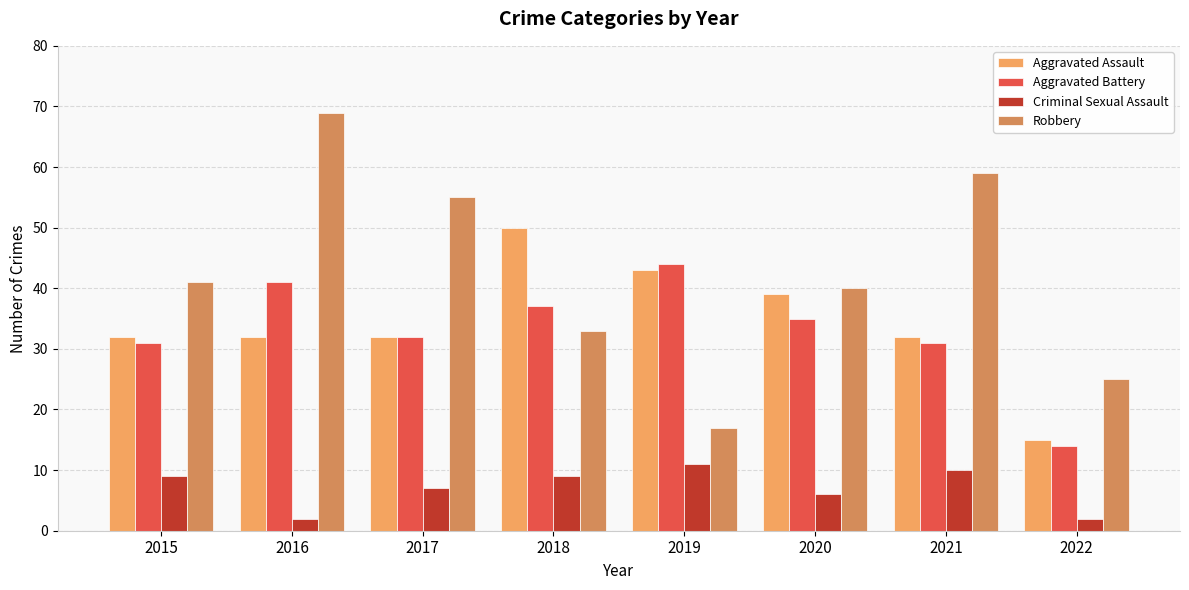

At which label does Robbery reach its minimum?

2019